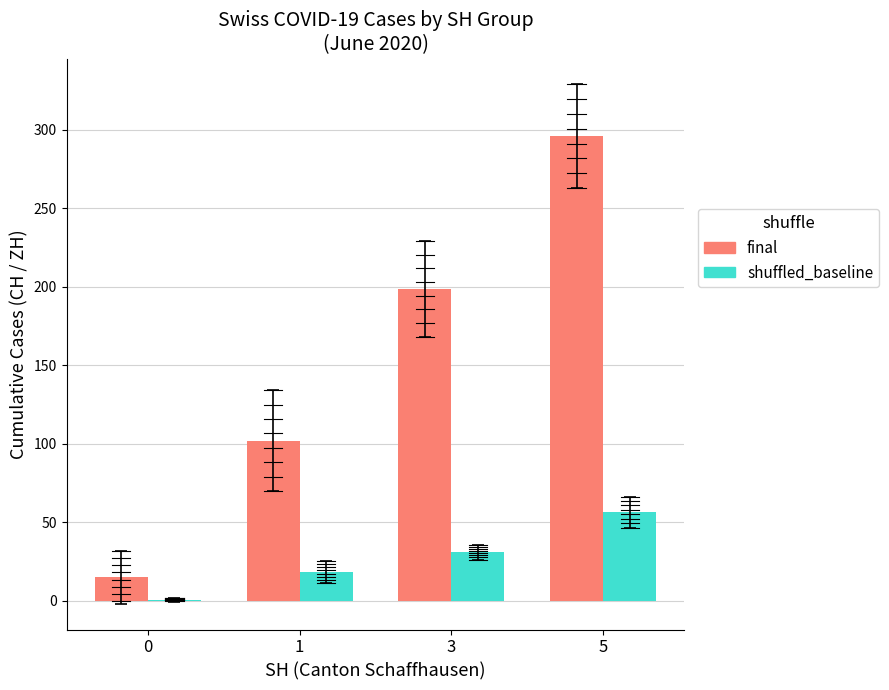

What is the greatest value displayed?

295.8